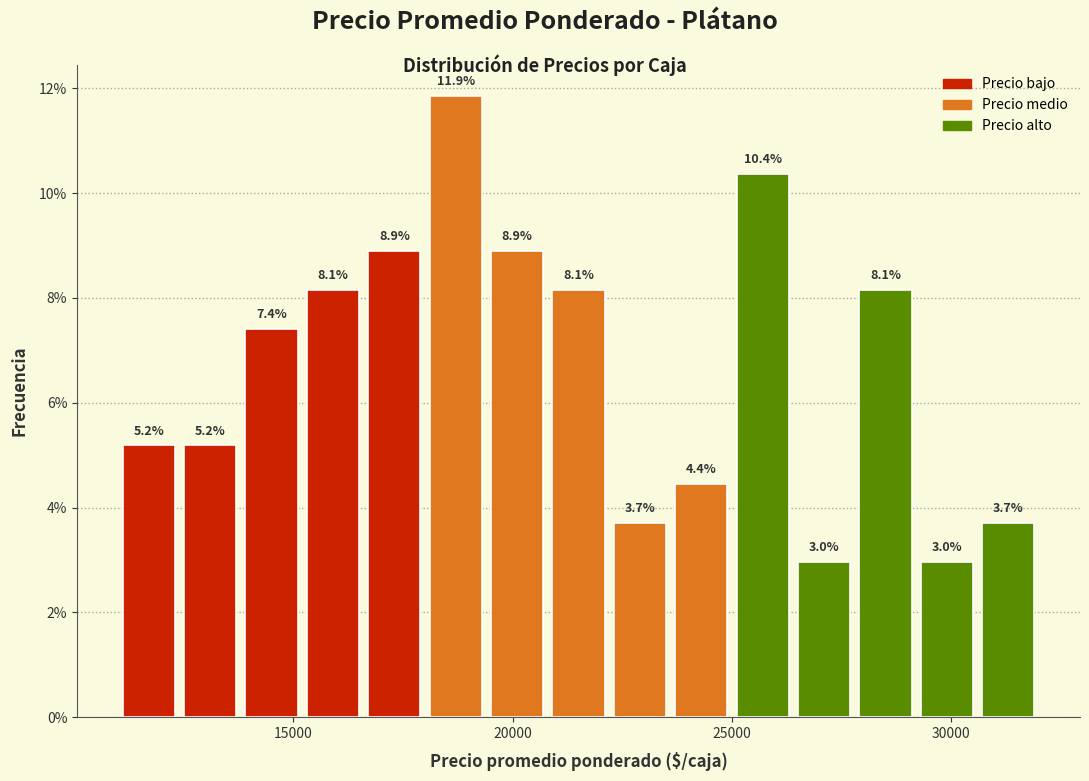

Around what value on the x-axis is the tallest bar? Give the approximate position of its centre, as read against the axis.

18500